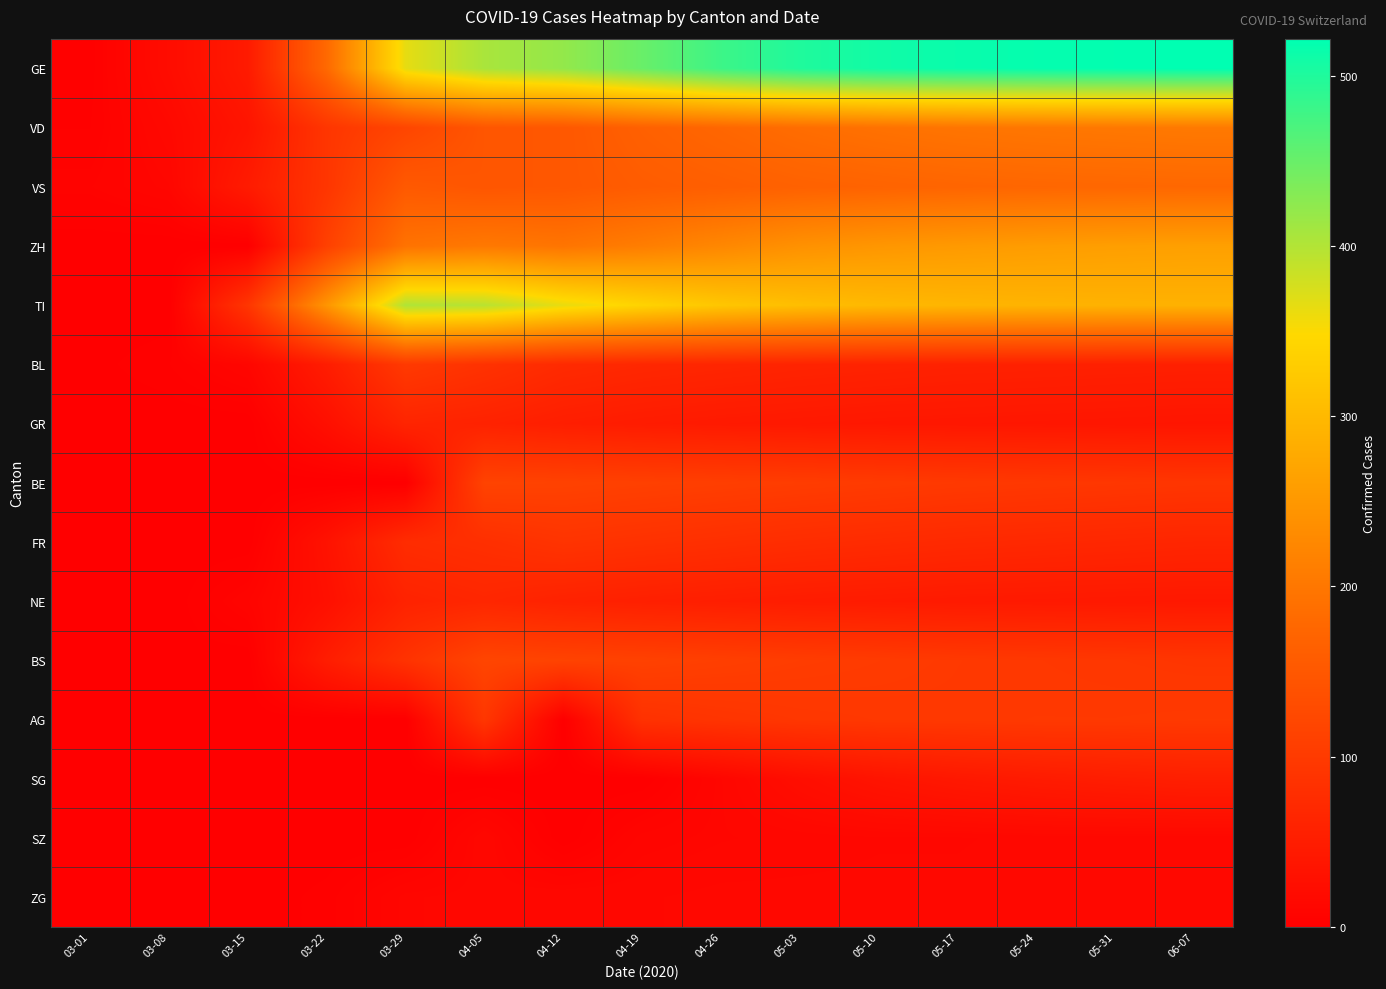

At how many categories does at least one series exceed 20?

14